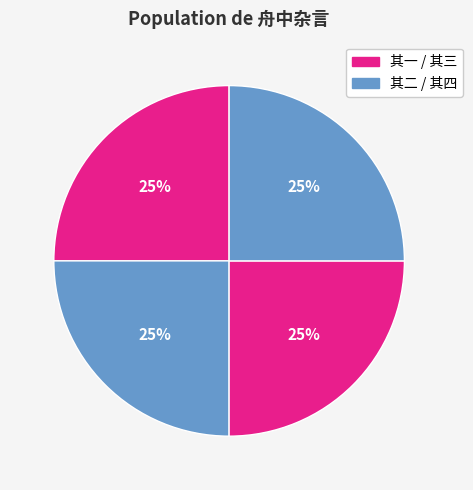

Count the number of slices in the pie.

4